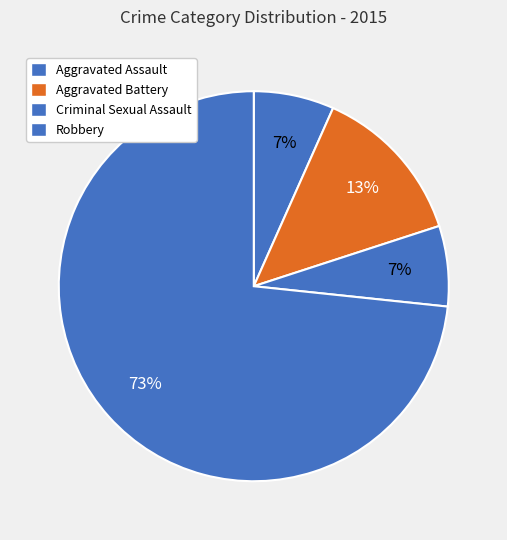

The Aggravated Battery slice represents 13% of the pie. True or false?

True